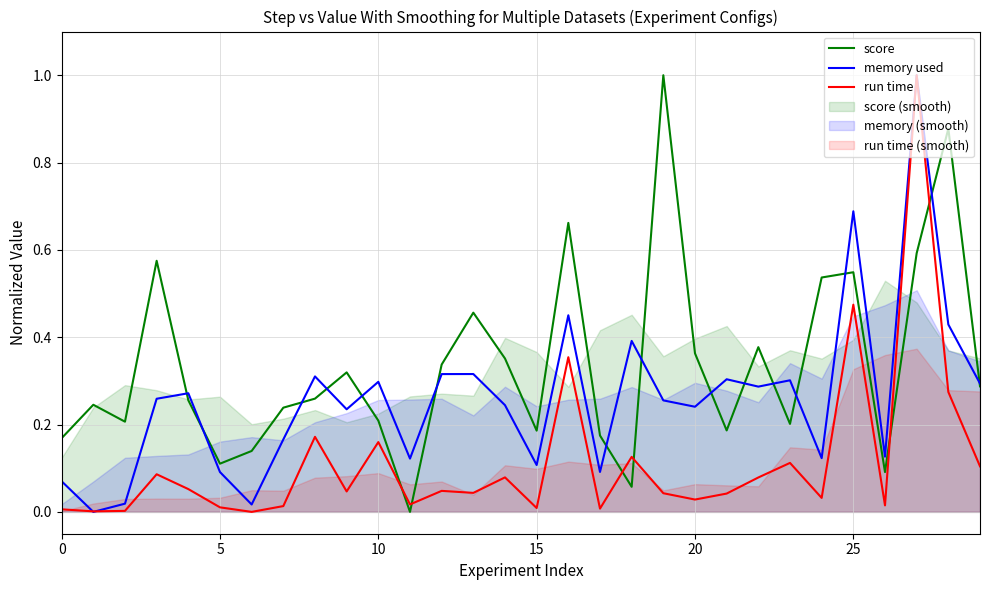

After their last crossing, which series has the higher values: score or run time?

score